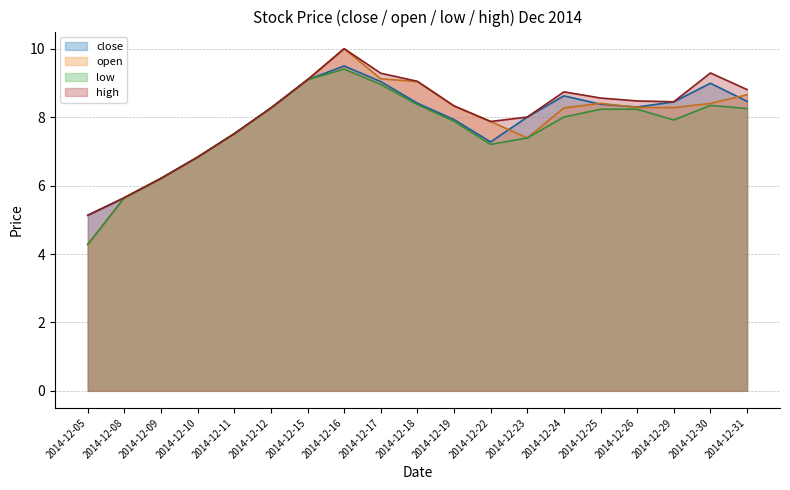

At 2014-12-15, list the series in order from smallest to largest.

close, open, low, high